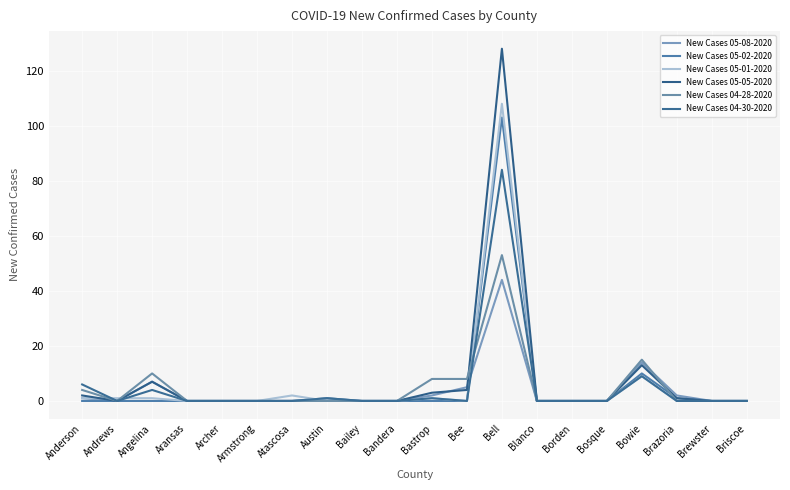

Which series changed the most between Angelina and Bandera?

New Cases 04-28-2020